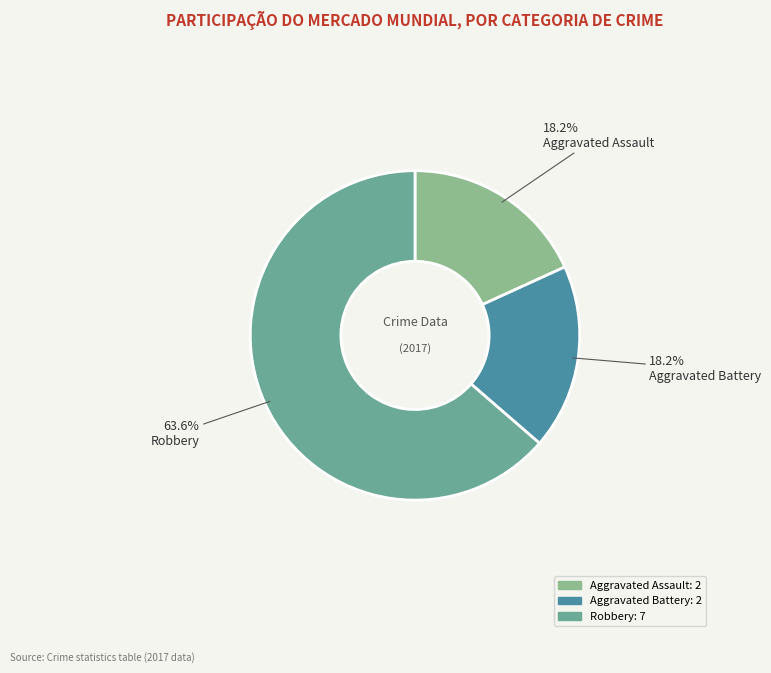

Is it true that Aggravated Battery is 18% of the pie?

True